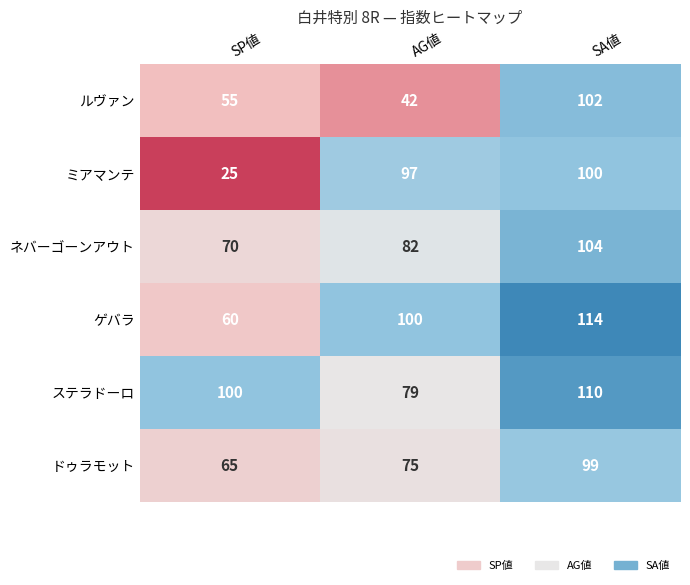

At which category is the sum across all series the highest?

SA値